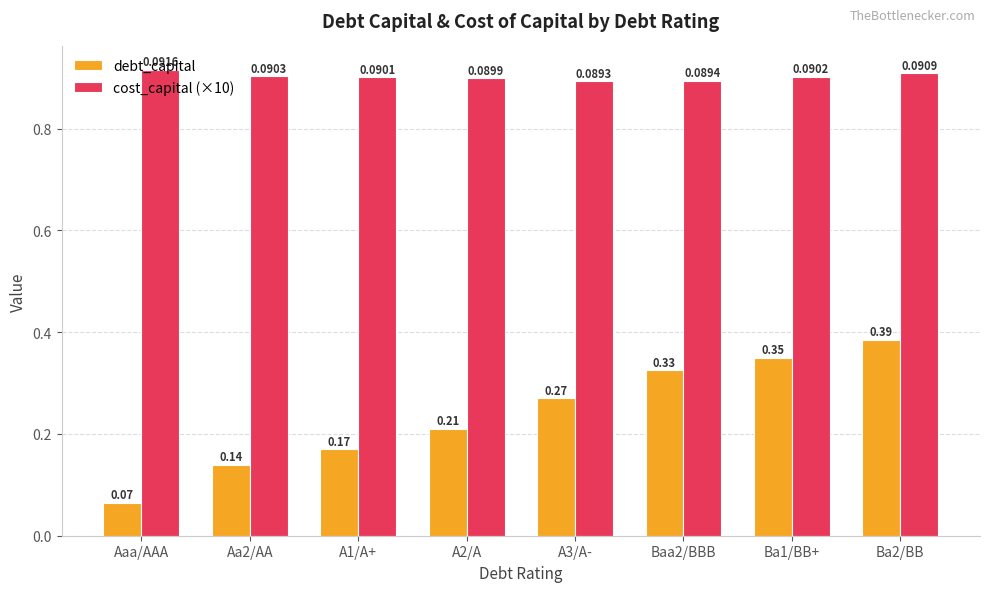

At which label is debt_capital closest to 0?

Aaa/AAA